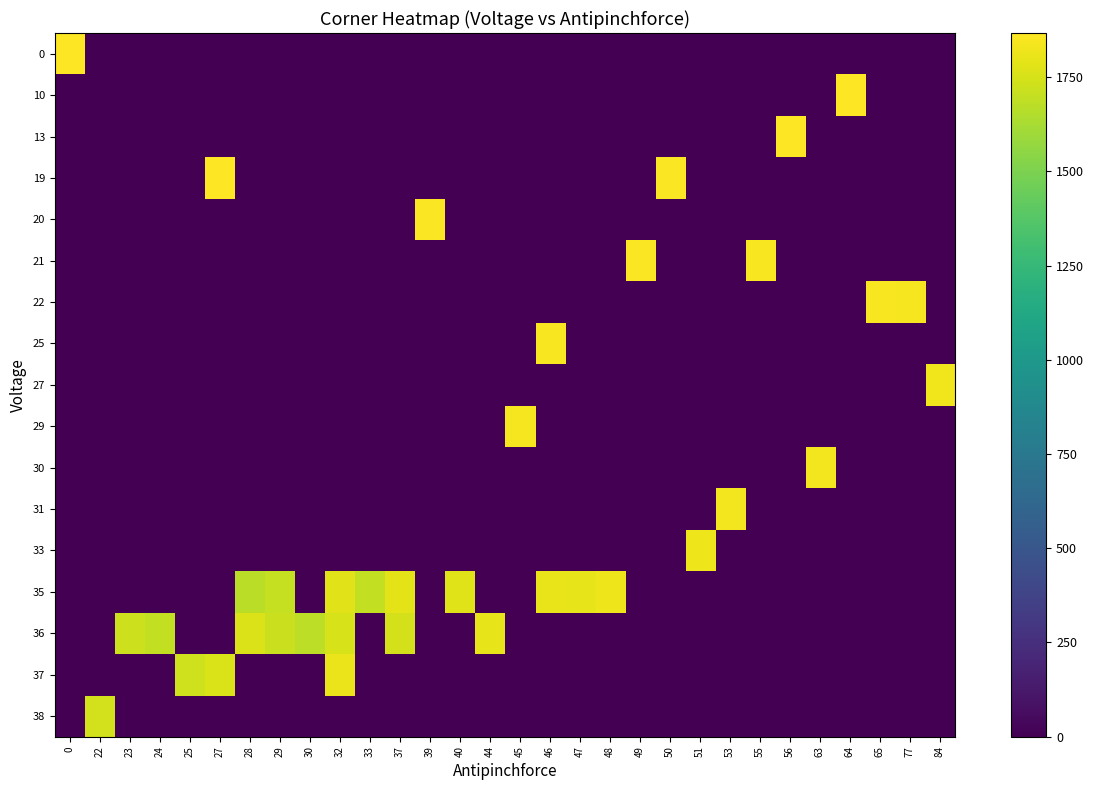

Which category has the lowest value across all series?

22